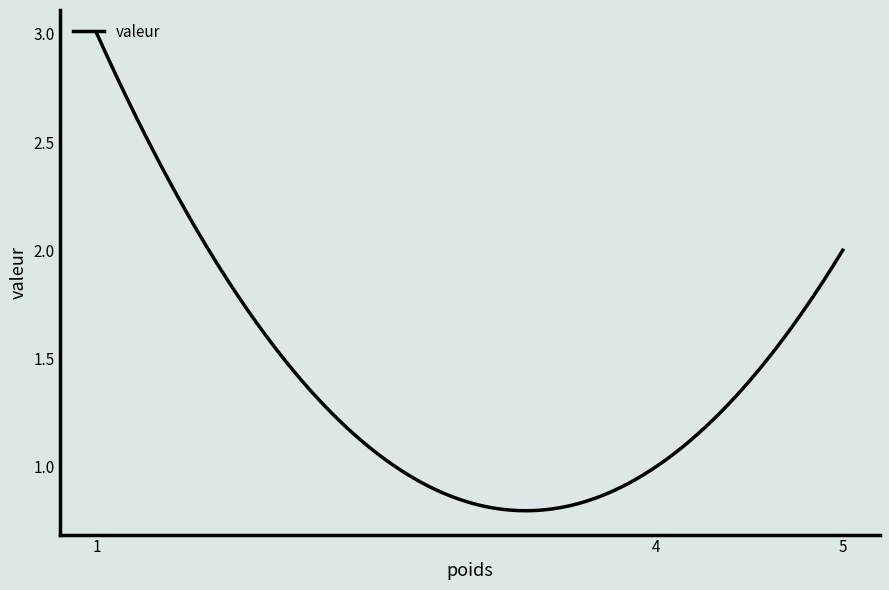

What is the maximum value shown in the chart?

3